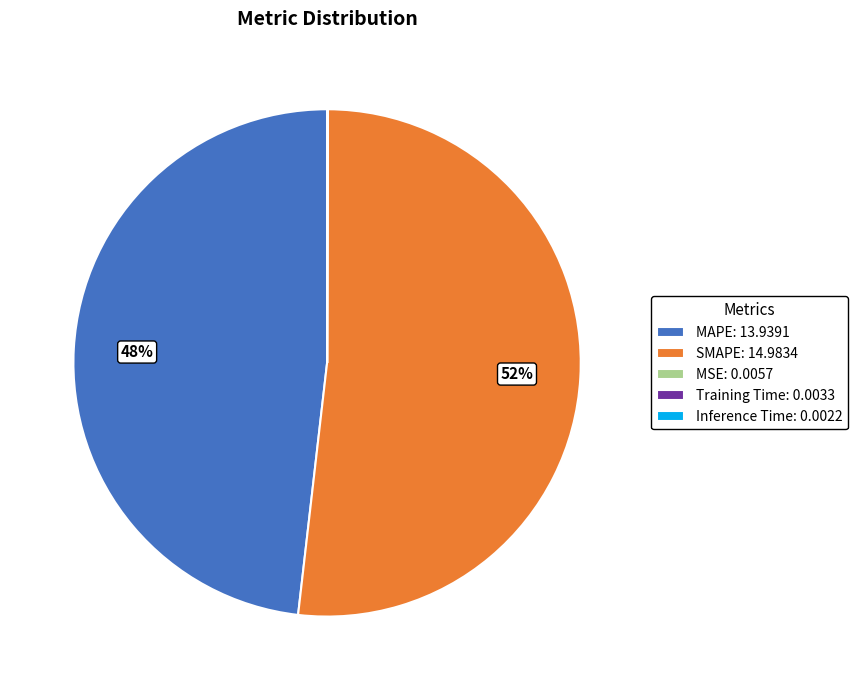

Which slice is the largest?

SMAPE